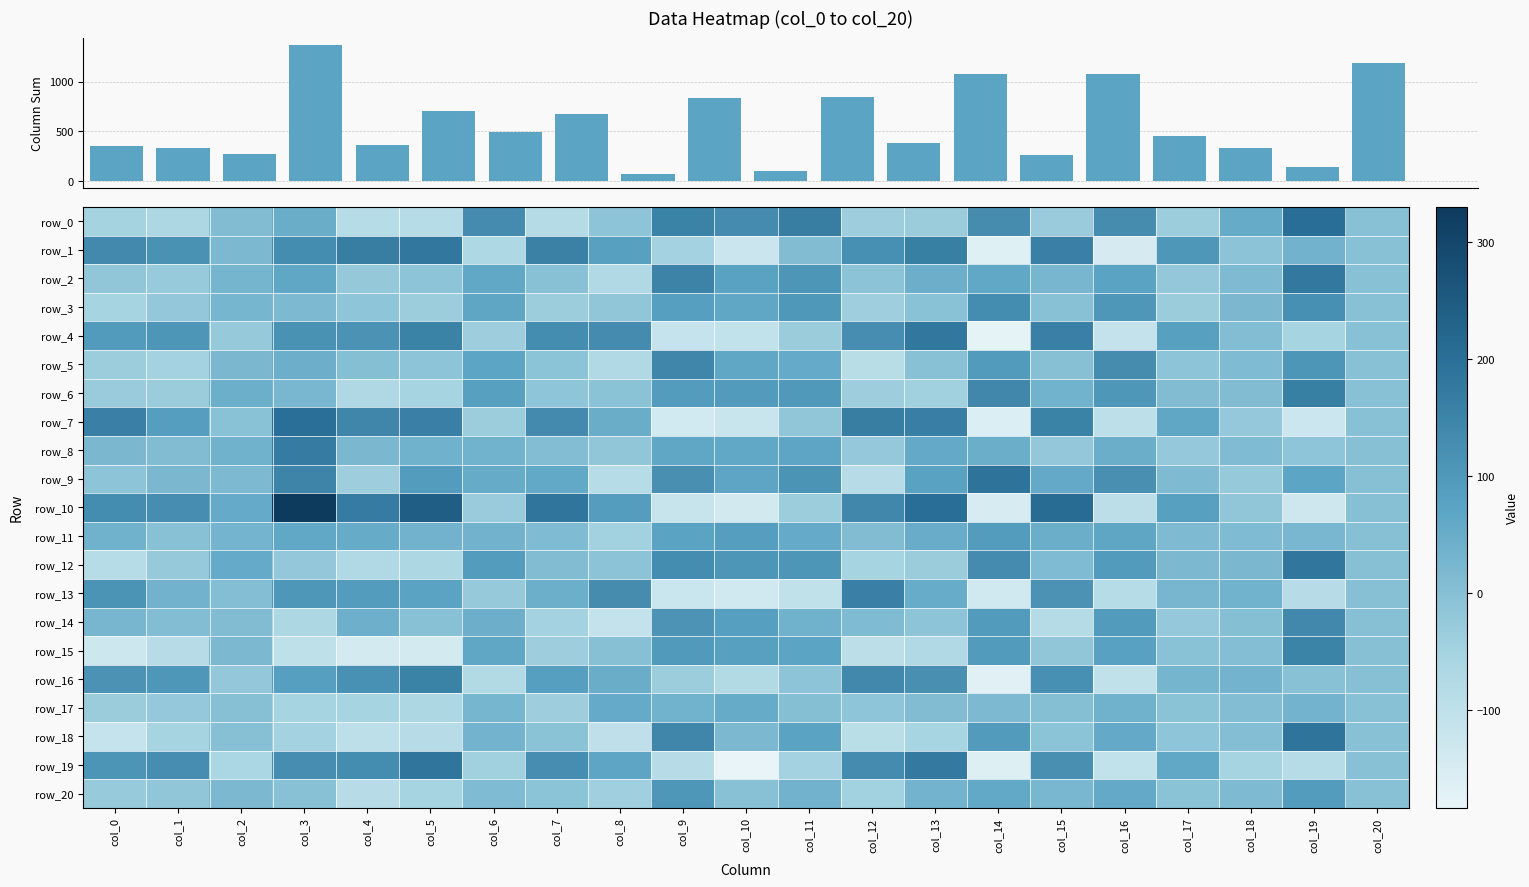

Is it true that row_15 equals -82.7 at col_4?

False